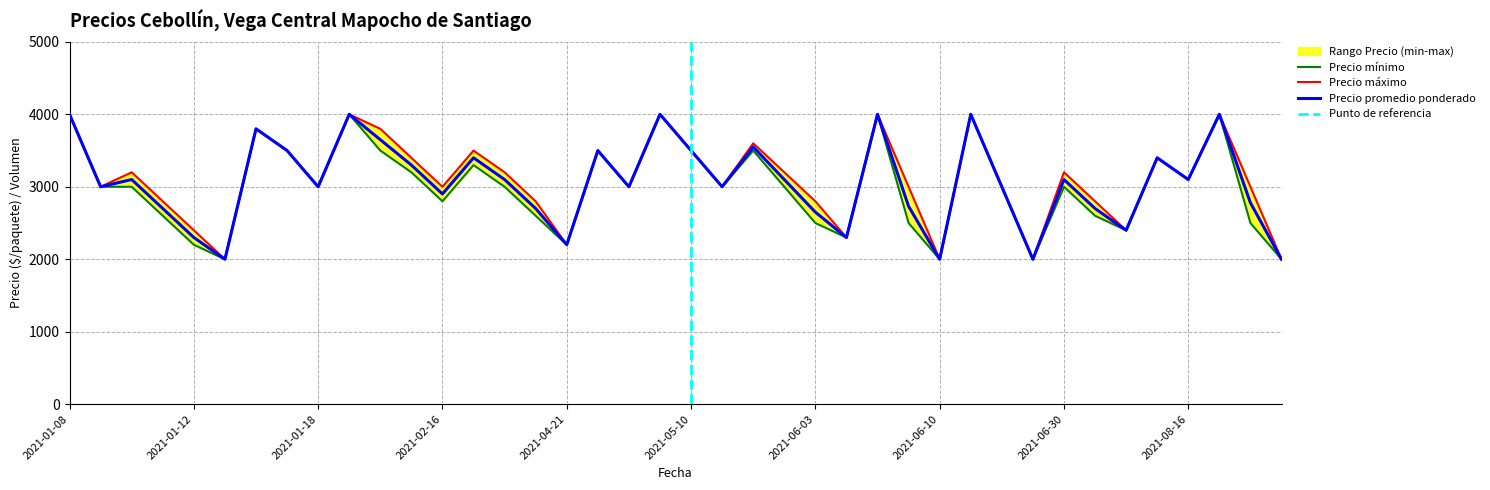

Is the value of Precio máximo at 2021-06-30 greater than the value of Precio mínimo at 2021-02-16?

No